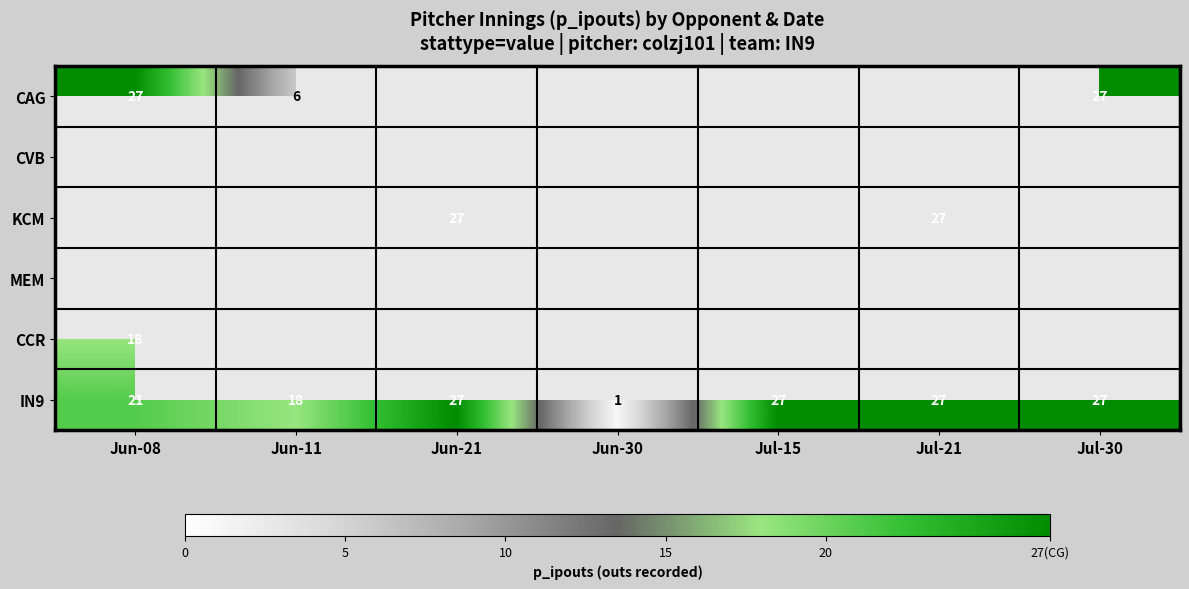

What is the maximum value for IN9?

27